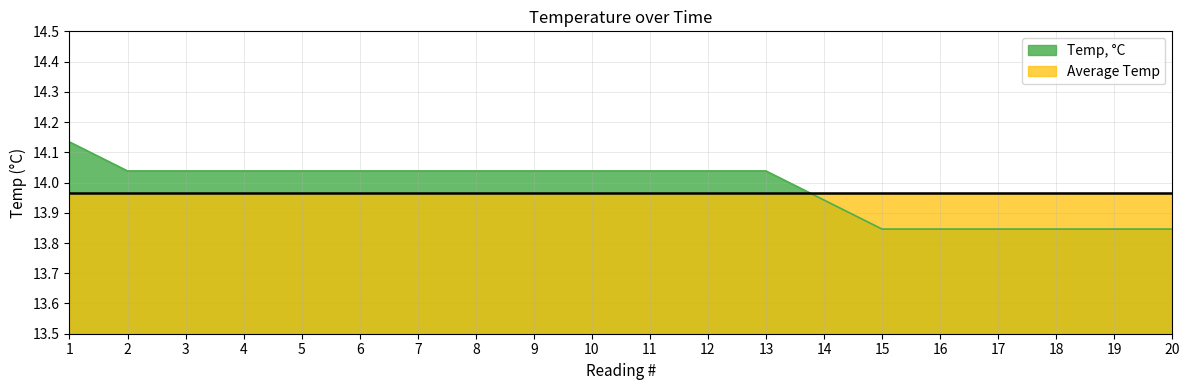

What is the sum of the values at 17 and 2?

27.9